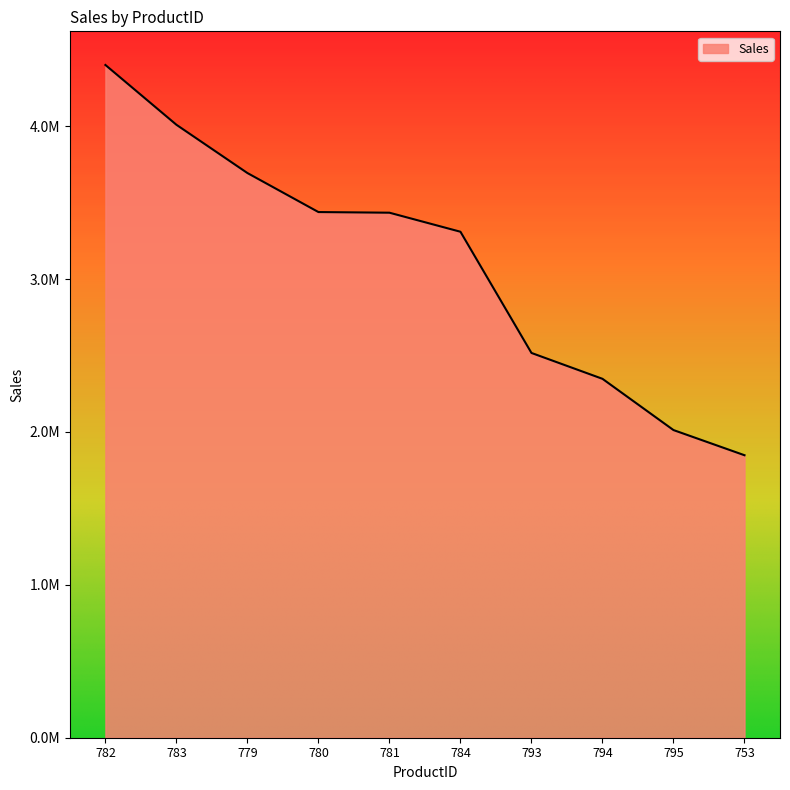

Where does the data first go above 3434256?

782